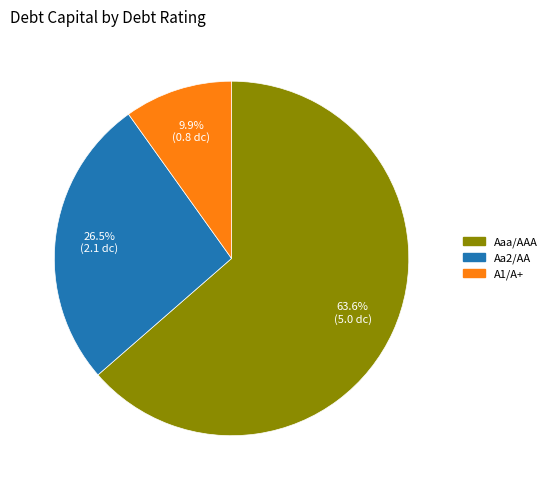

Between Aaa/AAA and Aa2/AA, which is larger?

Aaa/AAA